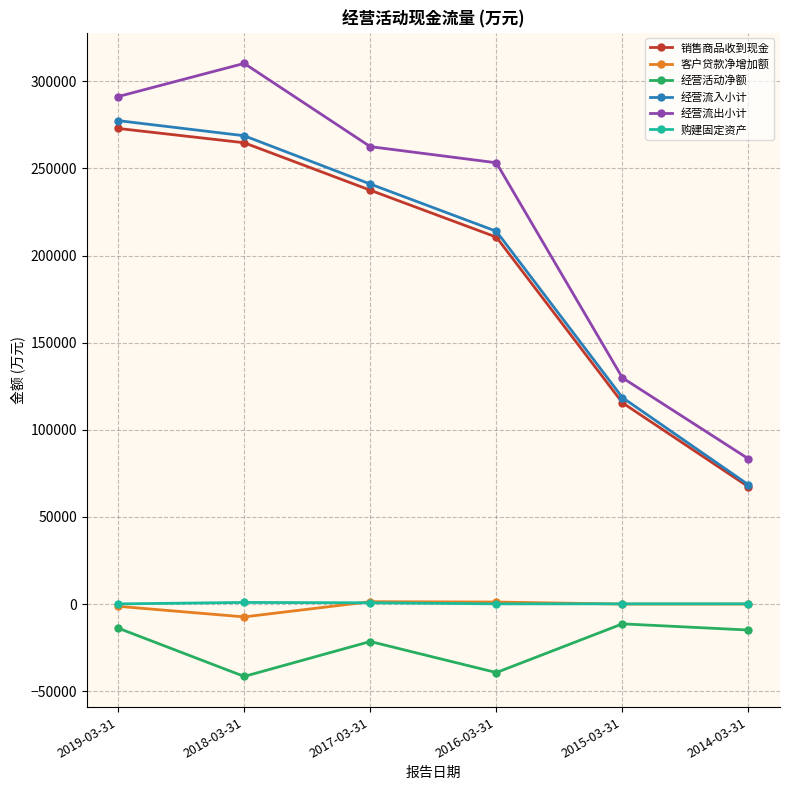

Read the 经营活动净额 value at 2014-03-31, to the nearest 50.

-14900